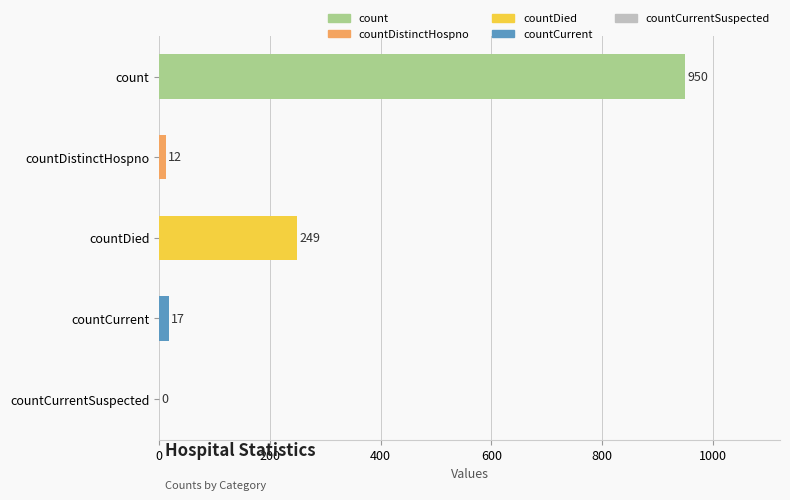

Reading top to bottom, list all the values displayed in this chart.

count=950	countDistinctHospno=12	countDied=249	countCurrent=17	countCurrentSuspected=0